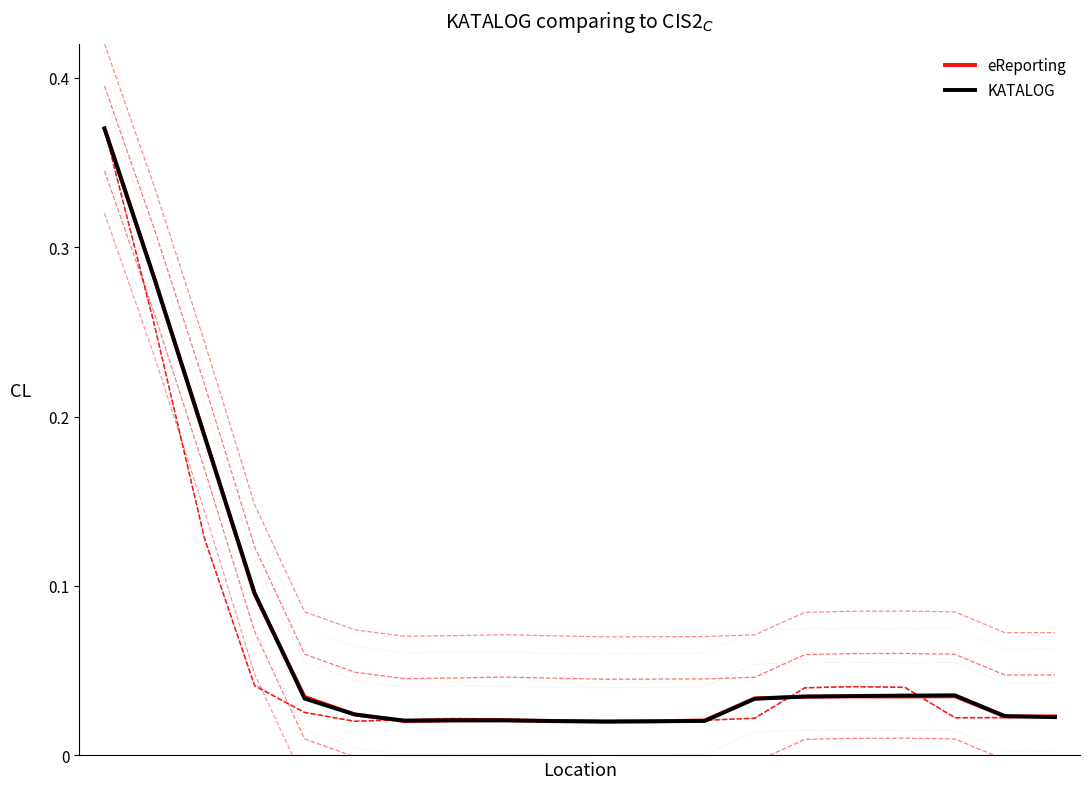

At which category does KATALOG reach its first local valley?

6